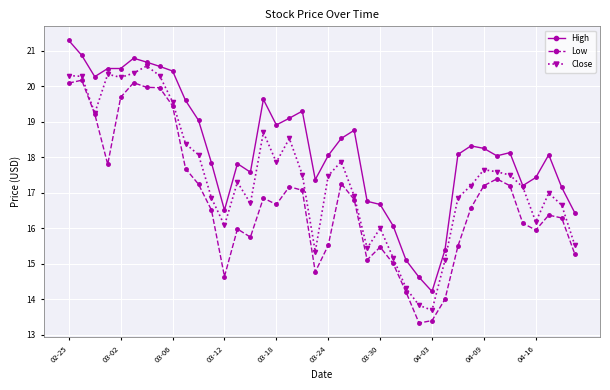

What are all the series names shown in the legend?

High, Low, Close